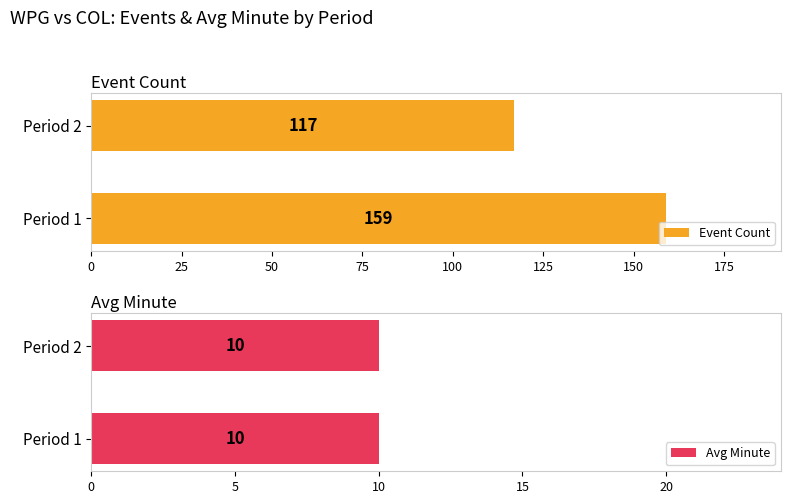

True or false: Event Count has a value of 117 at Period 2.

True